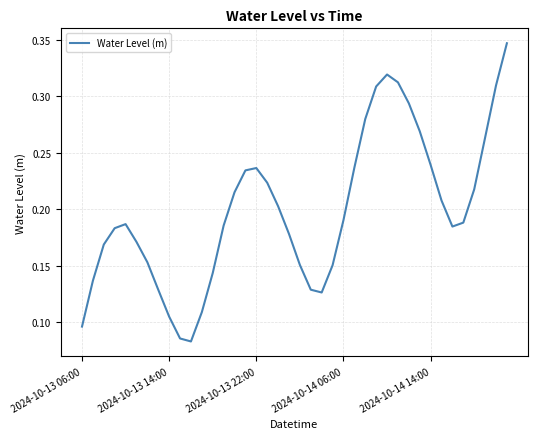

What is the difference between the second highest and minimum values?

0.2